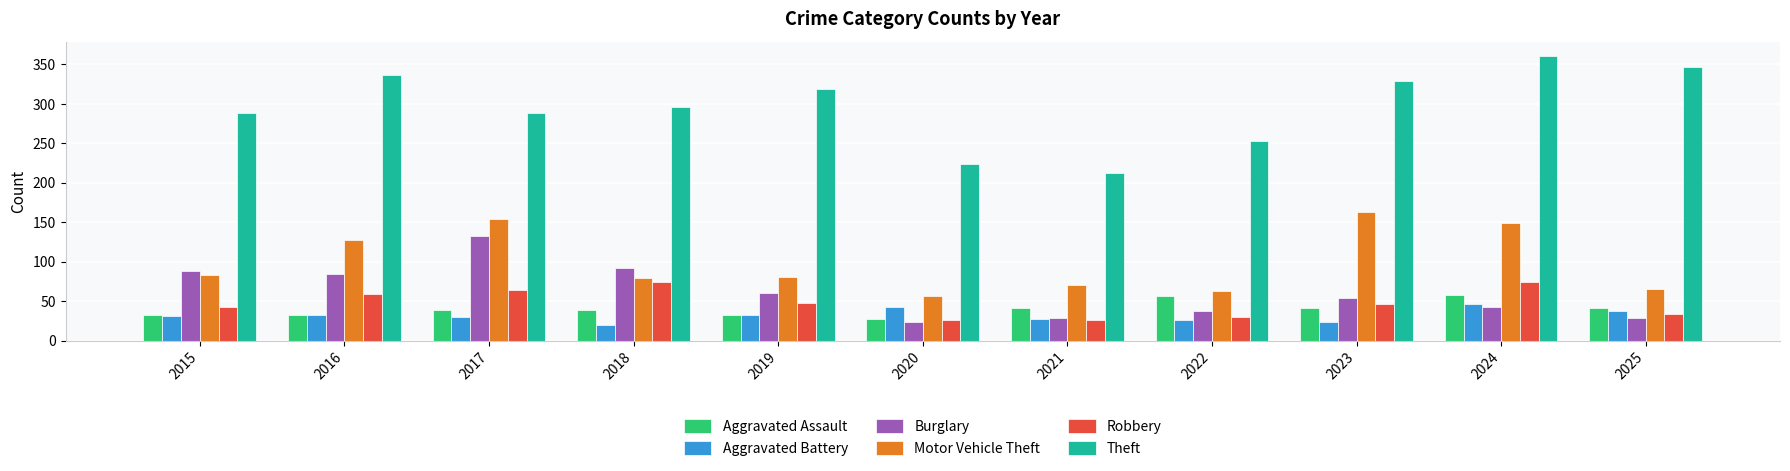

Is the value of Robbery at 2025 greater than the value of Aggravated Assault at 2024?

No